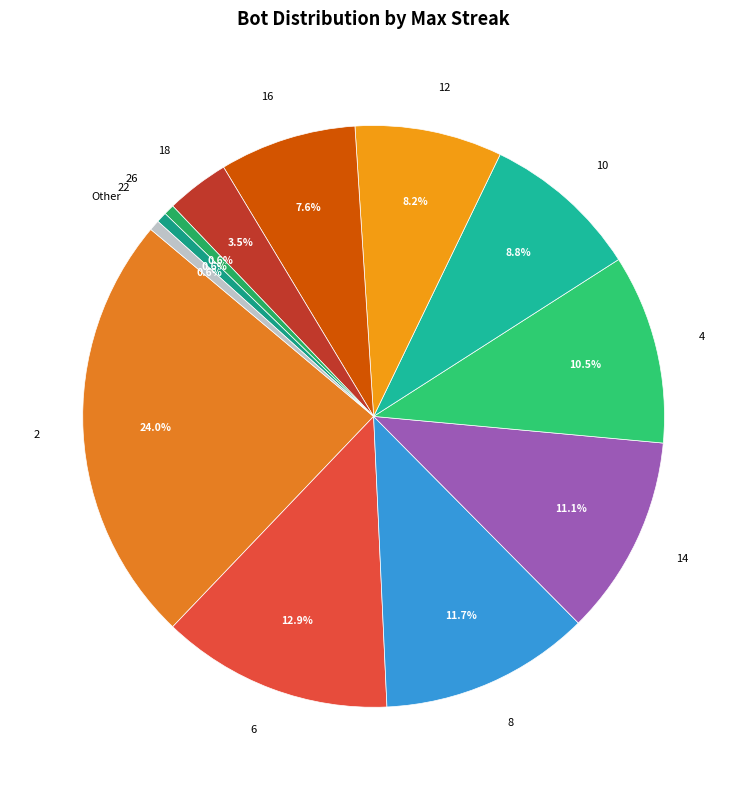

What is the total percentage of 16 and Other?

8.2%